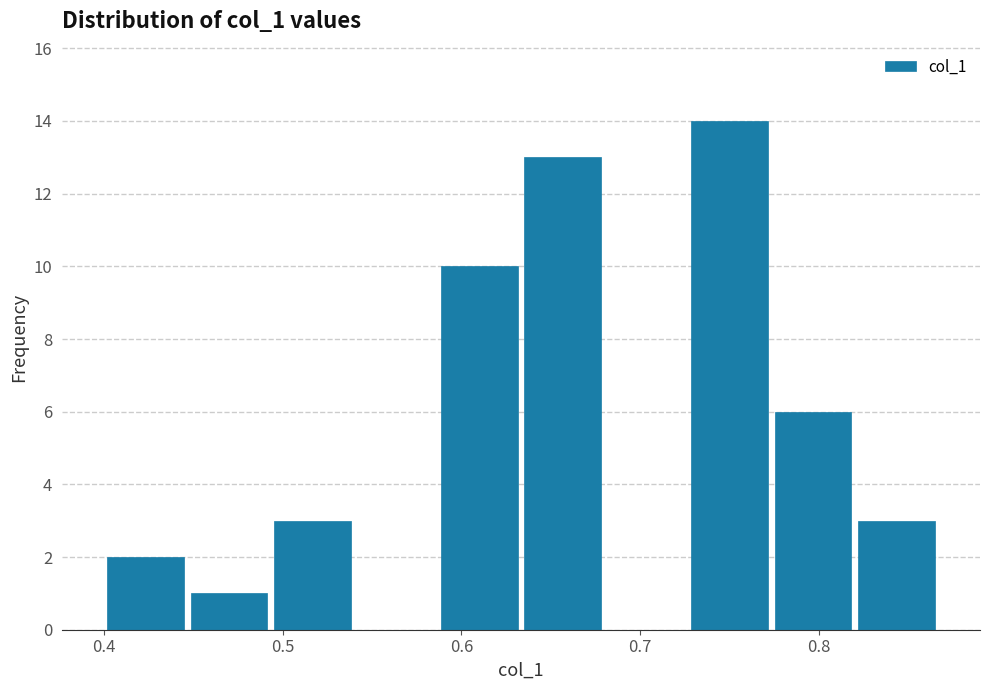

Over which range of the x-axis is the bar tallest?

0.73 to 0.77